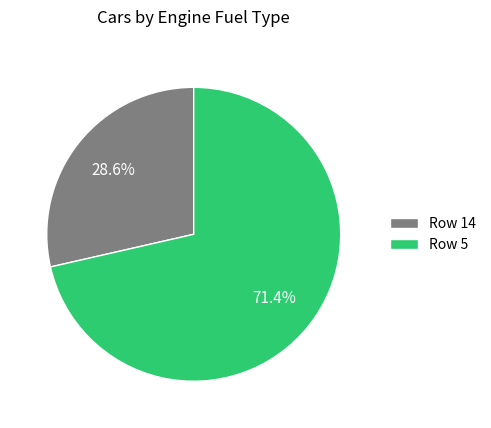

What is the smallest slice in the pie chart?

Row 14